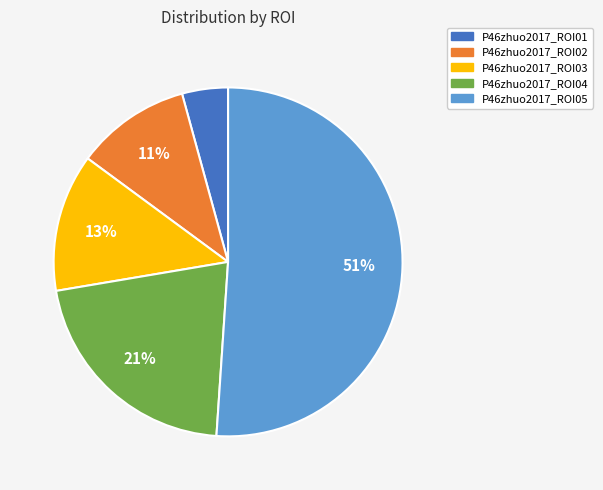

Between P46zhuo2017_ROI01 and P46zhuo2017_ROI04, which is larger?

P46zhuo2017_ROI04